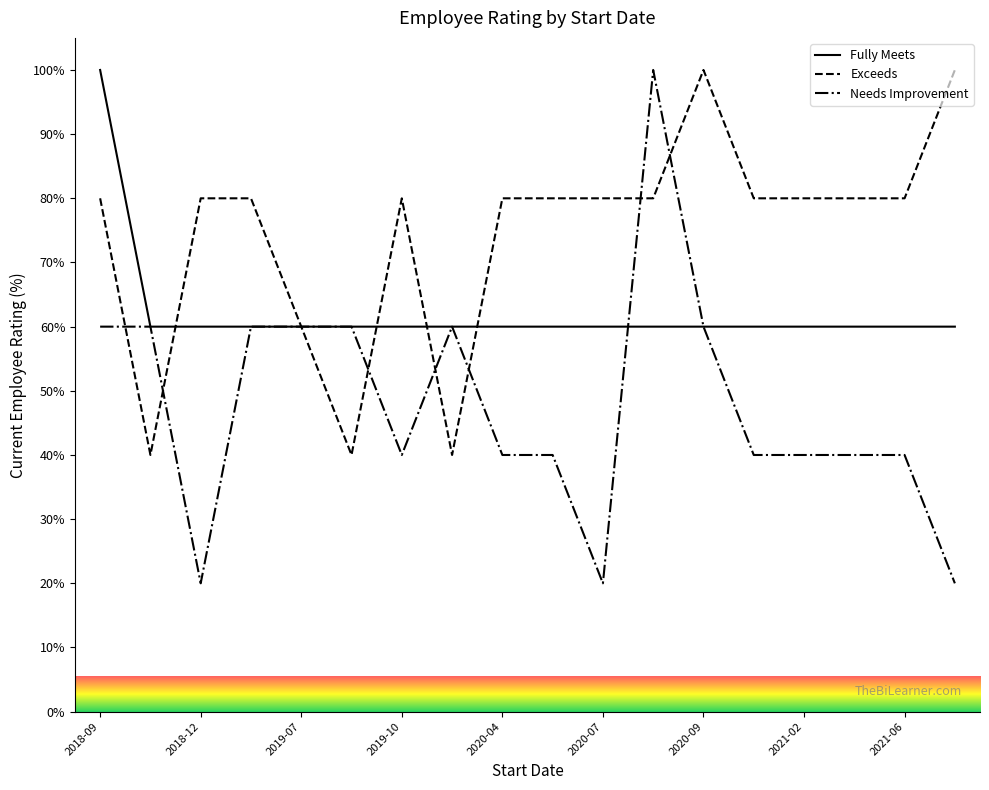

At which category does Needs Improvement reach its first local peak?

2019-12